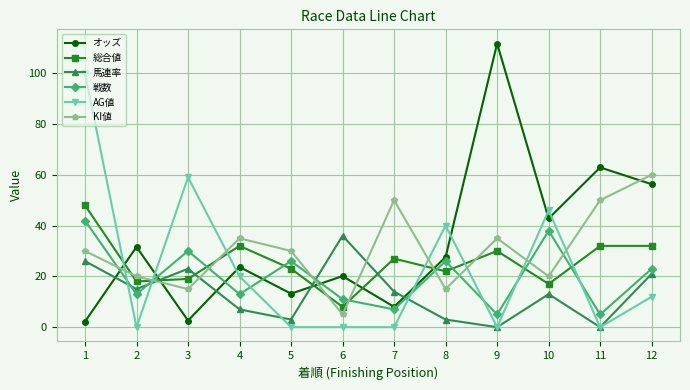

True or false: KI値 and AG値 cross at least once.

True